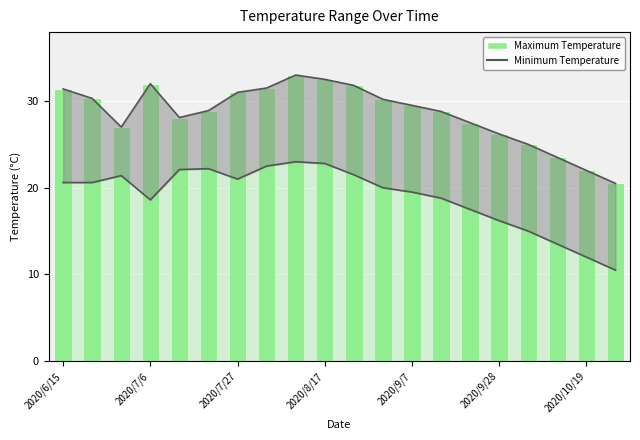

Which series has the widest spread of values?

Minimum Temperature